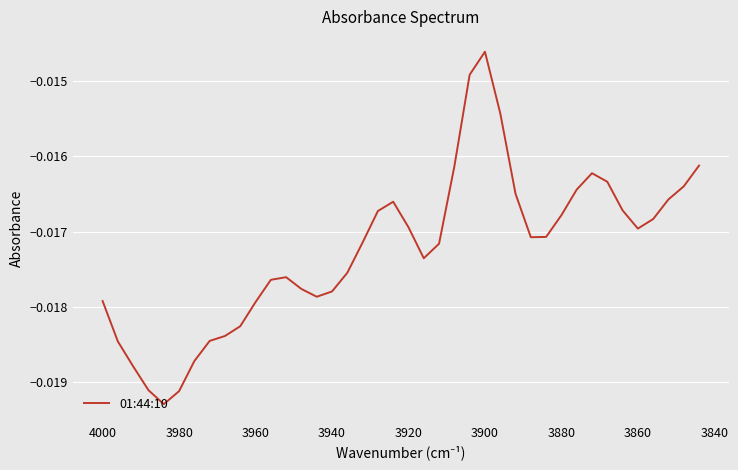

What position from the right is 3960?

33